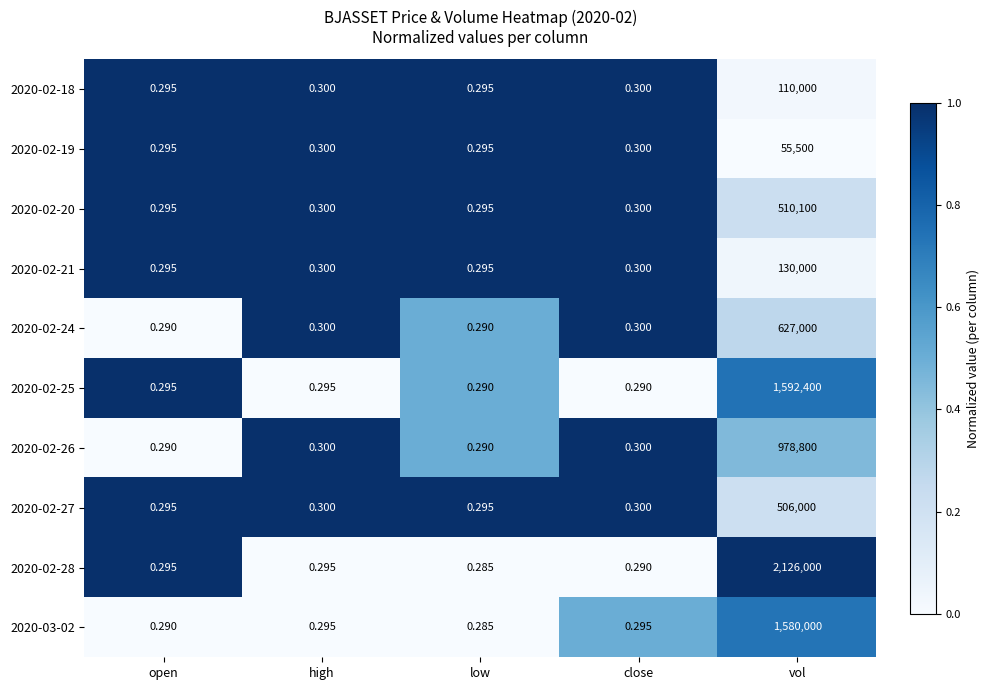

What is the greatest value displayed?

2126000.0